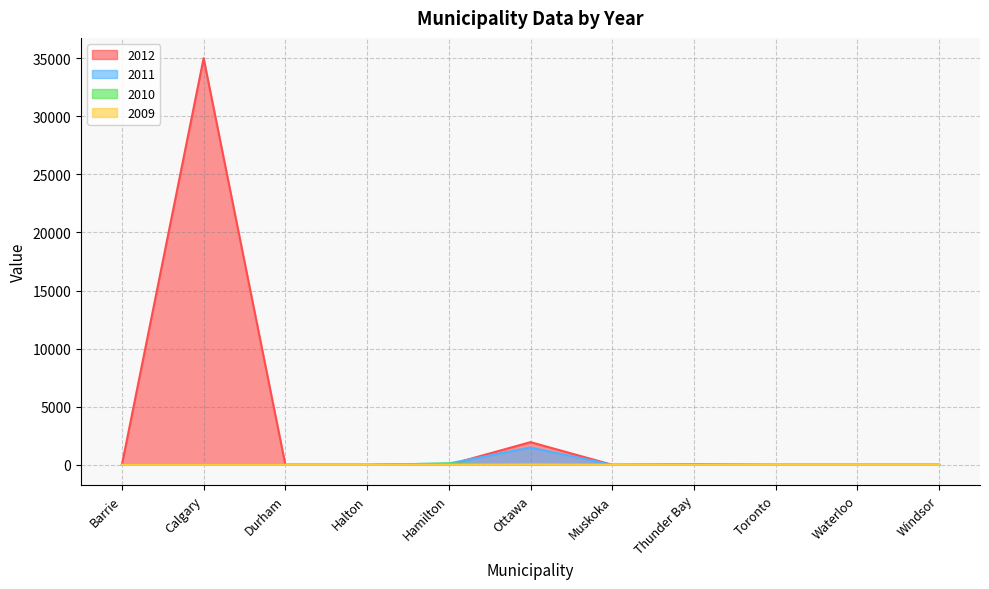

Where is the first local minimum for 2010?

Ottawa